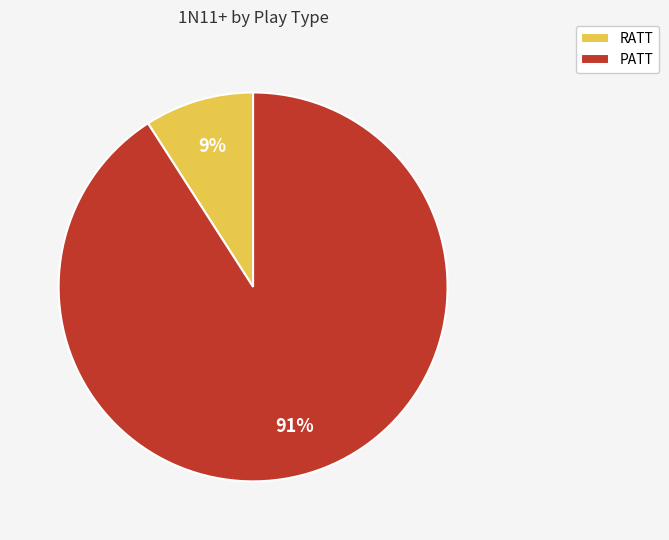

To the nearest percent, what is the average slice percentage?

50%